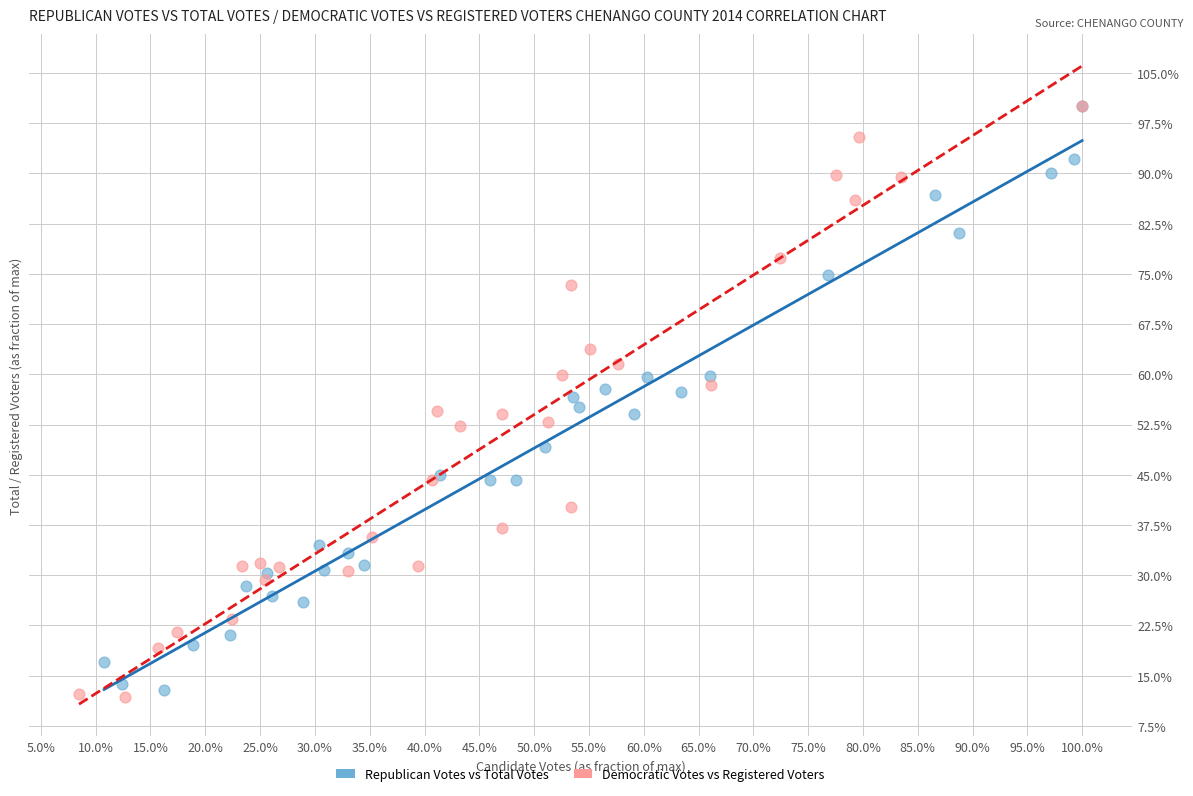

What are all the series names shown in the legend?

Republican Votes vs Total Votes, Democratic Votes vs Registered Voters